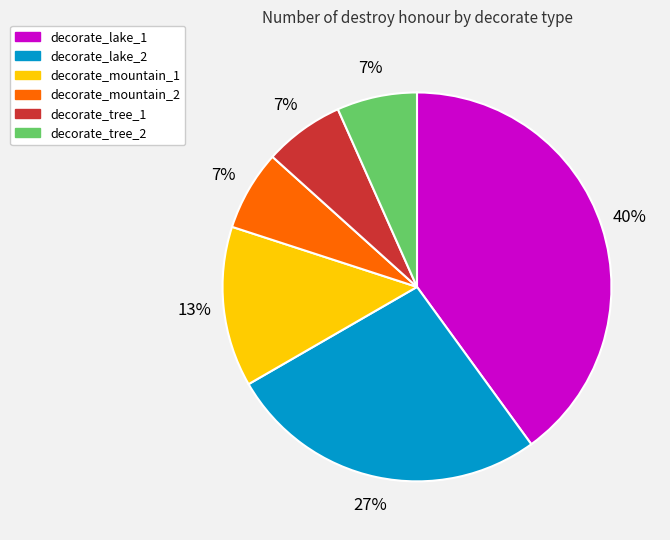

The decorate_lake_1 slice represents 30% of the pie. True or false?

False